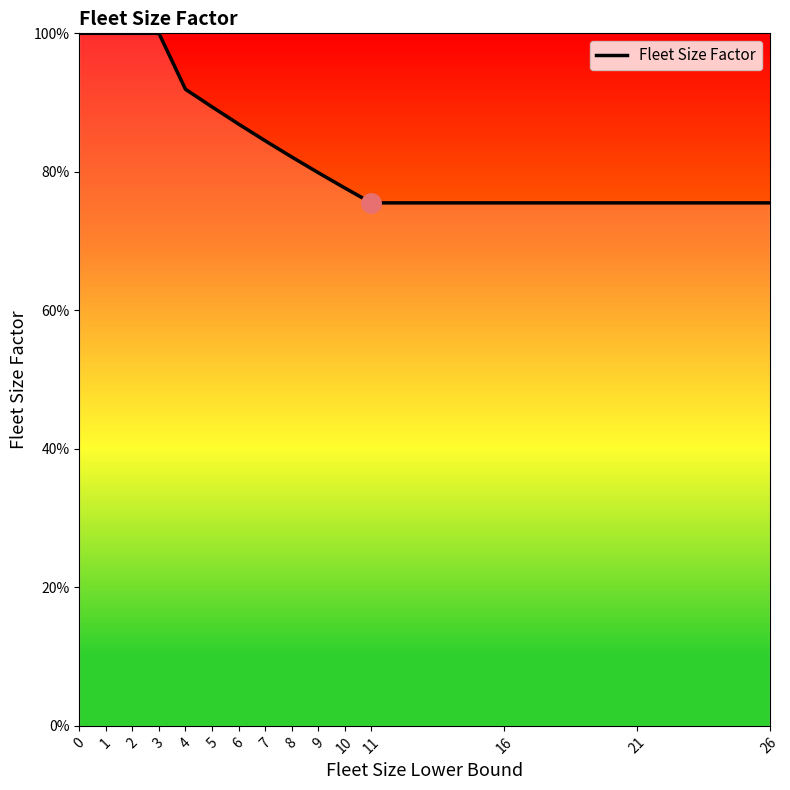

Does the chart have visible grid lines?

No